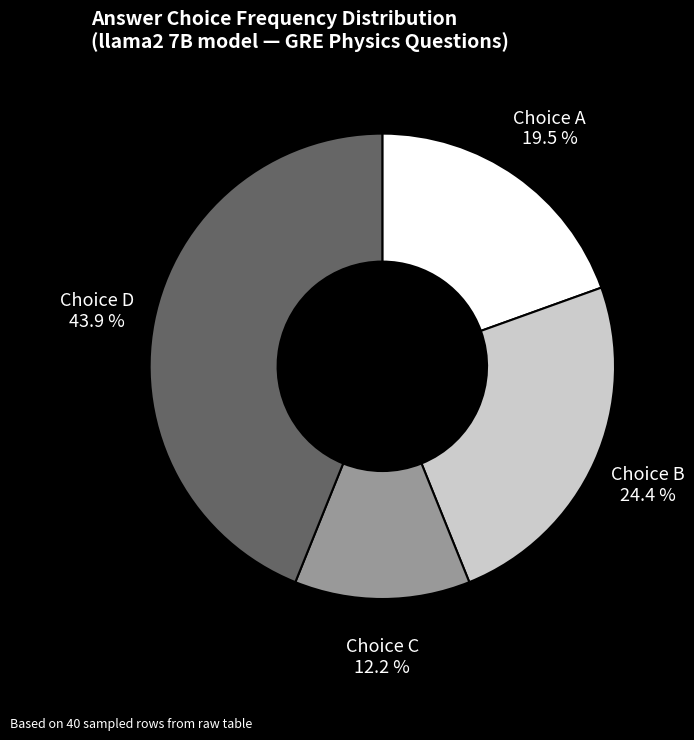

Approximately how many times larger is the value at Choice D compared to Choice B?

1.8